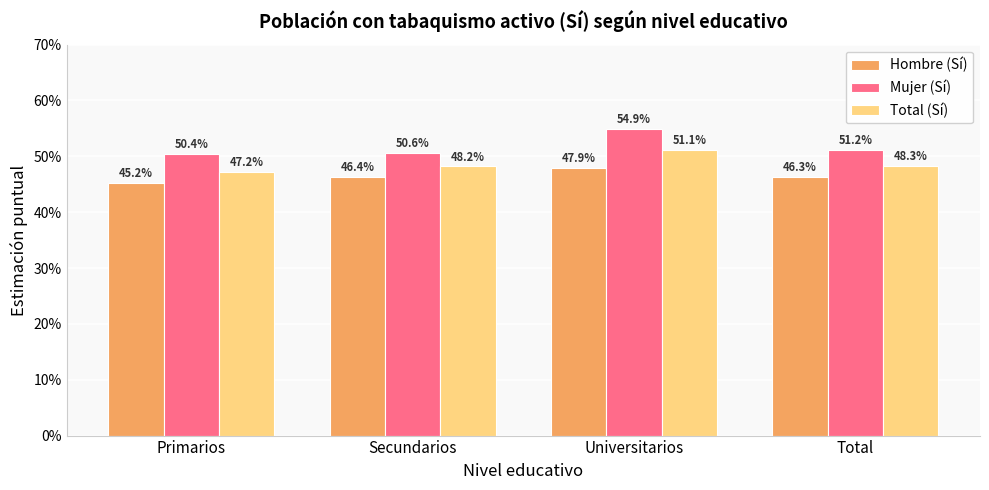

Does the chart contain any negative values?

No